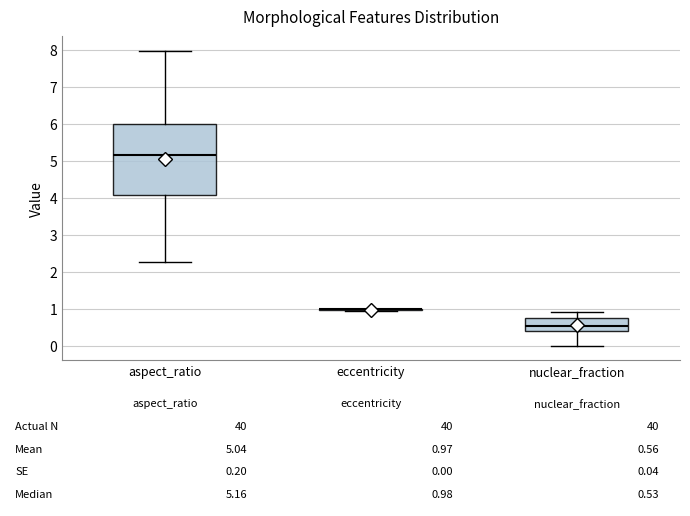

Comparing the boxes themselves (not the whiskers), which one is the tallest?

aspect_ratio